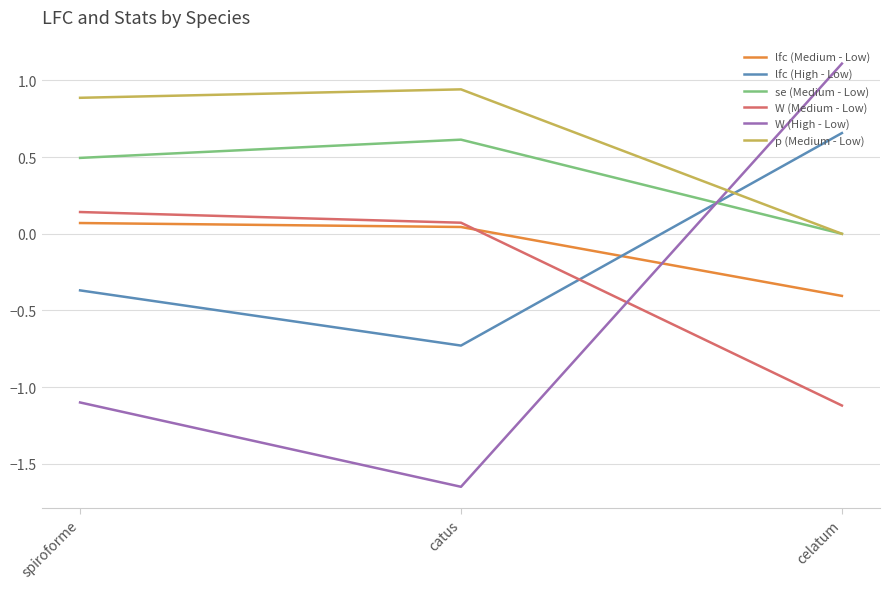

Which series has the largest total across all categories?

p (Medium - Low)